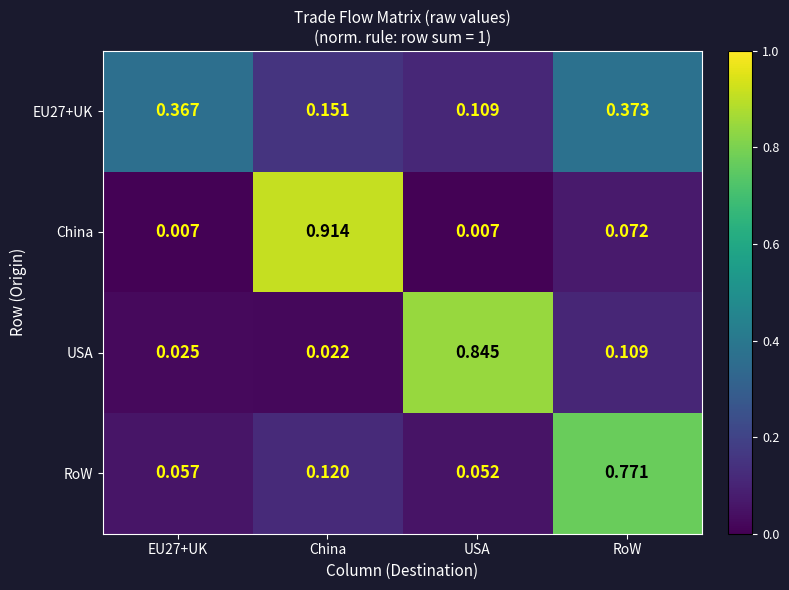

At which category is the sum across all series the highest?

RoW